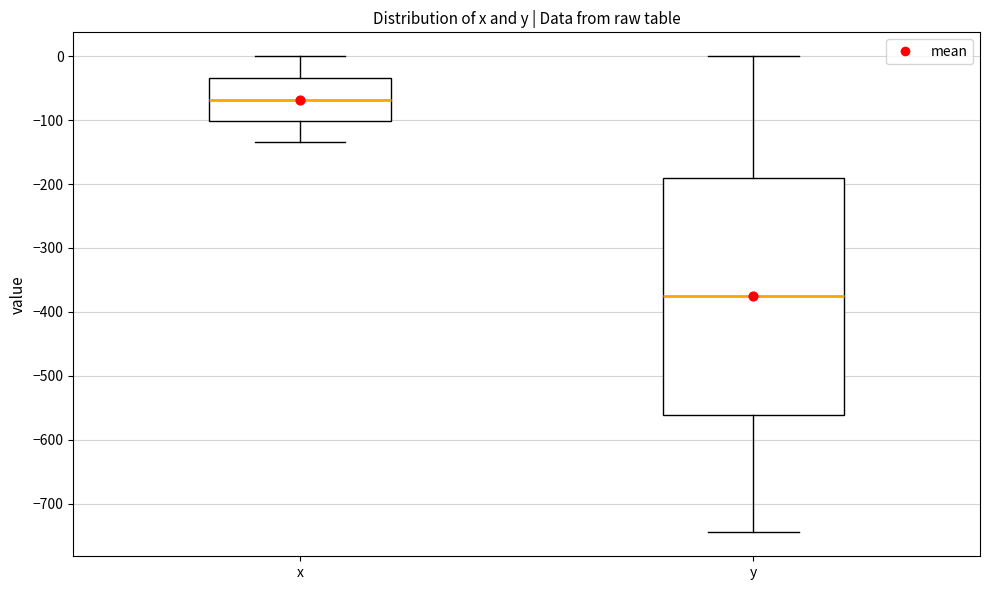

Where is the lower edge of the box for y on the y-axis? The values are not printed on the chart, so give them approximately, as read against the axis.

-560